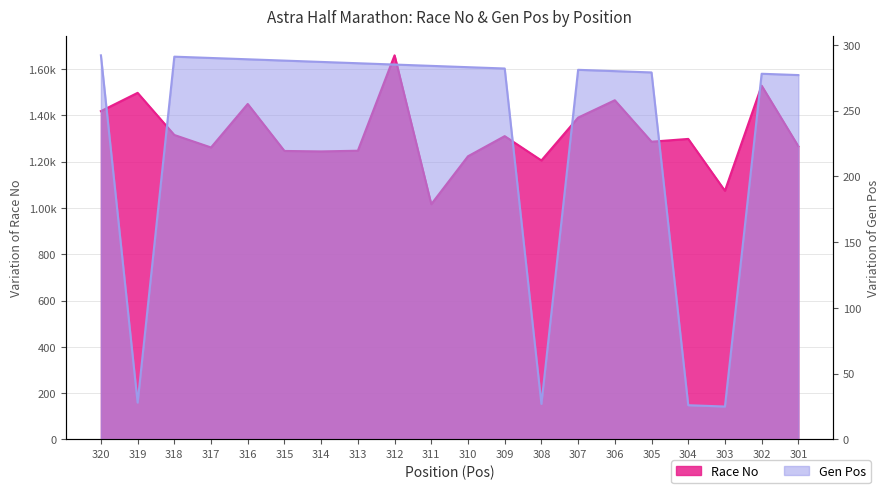

True or false: Race No and Gen Pos cross at least once.

False